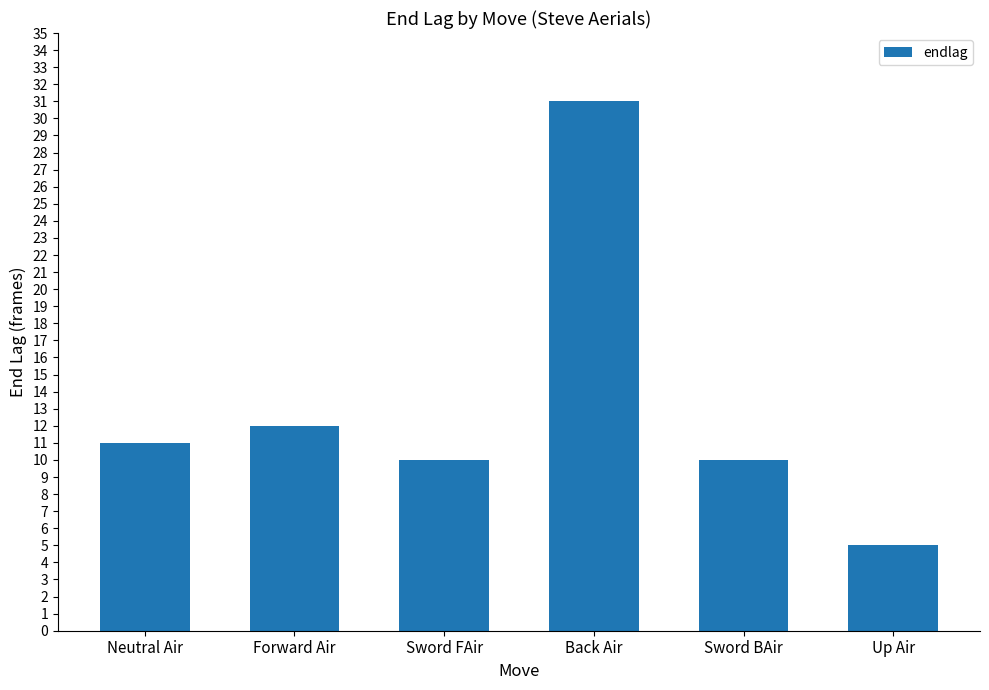

At which label is the value closest to 18?

Forward Air